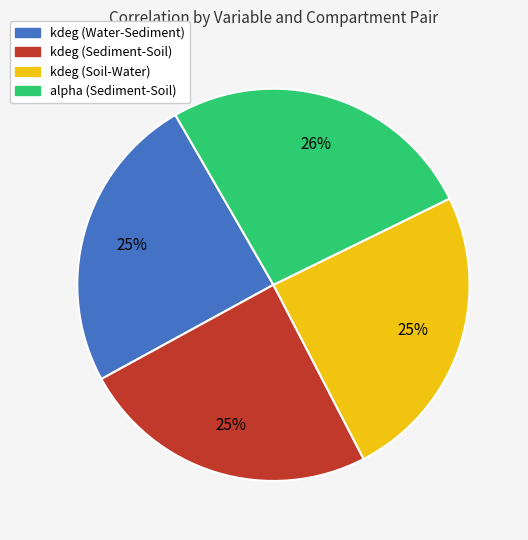

The kdeg (Soil-Water) slice represents 39% of the pie. True or false?

False